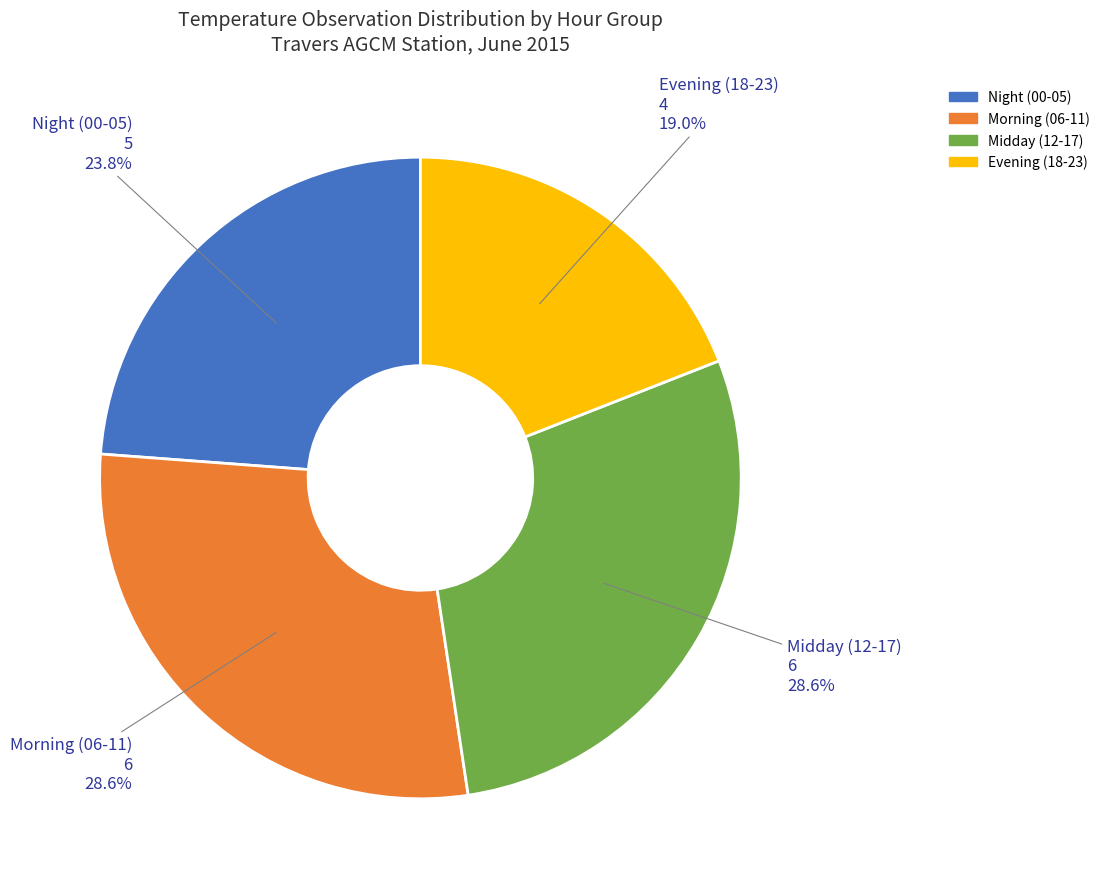

Does any single category account for the majority?

No